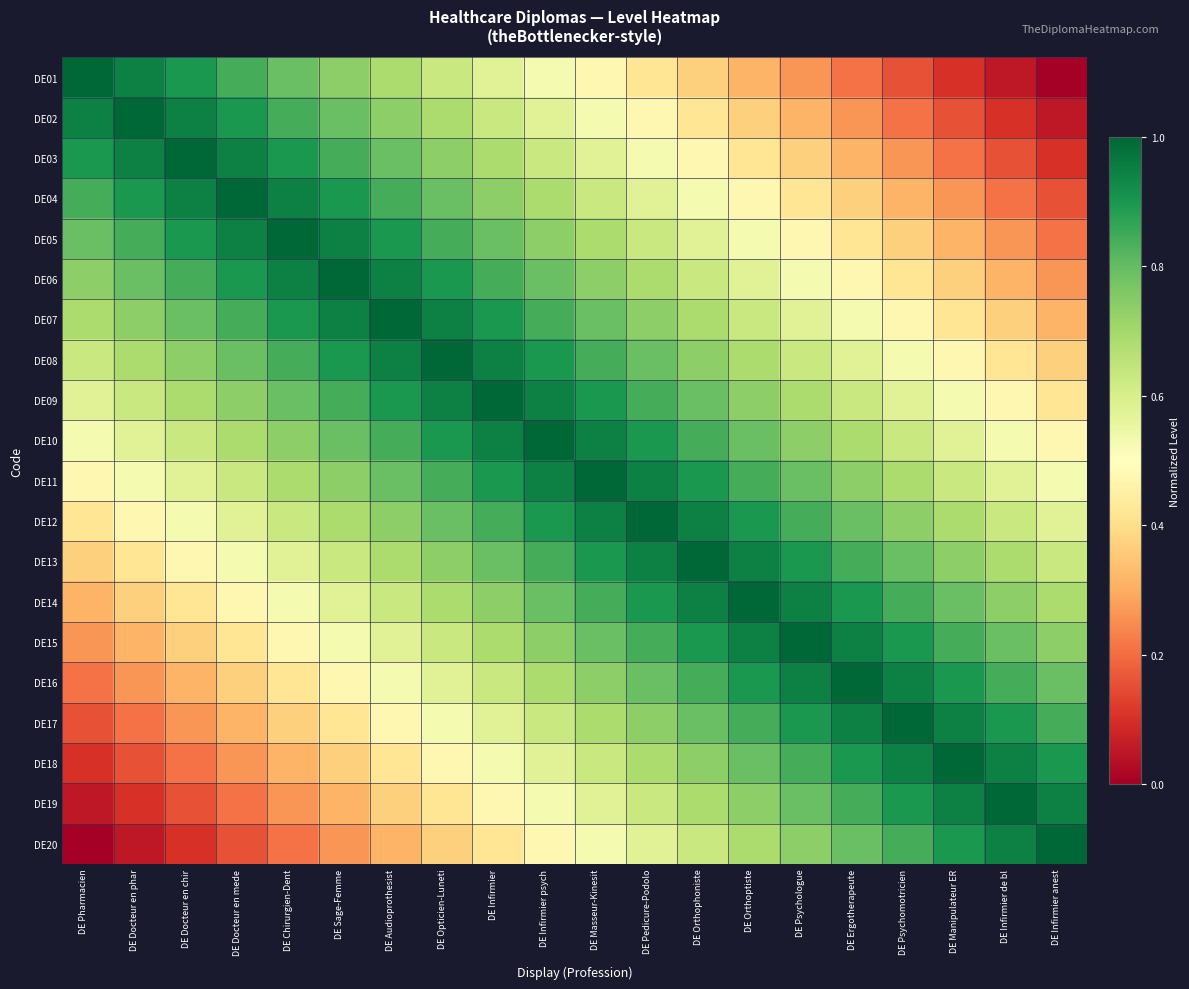

Reading right to left, what are all the values shown in this chart?

DE01: DE Infirmier anest=0.0	DE Infirmier de bl=0.1	DE Manipulateur ER=0.1	DE Psychomotricien=0.2	DE Ergotherapeute=0.2	DE Psychologue=0.3	DE Orthoptiste=0.3	DE Orthophoniste=0.4	DE Pedicure-Podolo=0.4	DE Masseur-Kinesit=0.5	DE Infirmier psych=0.5	DE Infirmier=0.6	DE Opticien-Luneti=0.6	DE Audioprothesist=0.7	DE Sage-Femme=0.7	DE Chirurgien-Dent=0.8	DE Docteur en mede=0.8	DE Docteur en chir=0.9	DE Docteur en phar=0.9	DE Pharmacien=1.0
DE02: DE Infirmier anest=0.1	DE Infirmier de bl=0.1	DE Manipulateur ER=0.2	DE Psychomotricien=0.2	DE Ergotherapeute=0.3	DE Psychologue=0.3	DE Orthoptiste=0.4	DE Orthophoniste=0.4	DE Pedicure-Podolo=0.5	DE Masseur-Kinesit=0.5	DE Infirmier psych=0.6	DE Infirmier=0.6	DE Opticien-Luneti=0.7	DE Audioprothesist=0.7	DE Sage-Femme=0.8	DE Chirurgien-Dent=0.8	DE Docteur en mede=0.9	DE Docteur en chir=0.9	DE Docteur en phar=1.0	DE Pharmacien=0.9
DE03: DE Infirmier anest=0.1	DE Infirmier de bl=0.2	DE Manipulateur ER=0.2	DE Psychomotricien=0.3	DE Ergotherapeute=0.3	DE Psychologue=0.4	DE Orthoptiste=0.4	DE Orthophoniste=0.5	DE Pedicure-Podolo=0.5	DE Masseur-Kinesit=0.6	DE Infirmier psych=0.6	DE Infirmier=0.7	DE Opticien-Luneti=0.7	DE Audioprothesist=0.8	DE Sage-Femme=0.8	DE Chirurgien-Dent=0.9	DE Docteur en mede=0.9	DE Docteur en chir=1.0	DE Docteur en phar=0.9	DE Pharmacien=0.9
DE04: DE Infirmier anest=0.2	DE Infirmier de bl=0.2	DE Manipulateur ER=0.3	DE Psychomotricien=0.3	DE Ergotherapeute=0.4	DE Psychologue=0.4	DE Orthoptiste=0.5	DE Orthophoniste=0.5	DE Pedicure-Podolo=0.6	DE Masseur-Kinesit=0.6	DE Infirmier psych=0.7	DE Infirmier=0.7	DE Opticien-Luneti=0.8	DE Audioprothesist=0.8	DE Sage-Femme=0.9	DE Chirurgien-Dent=0.9	DE Docteur en mede=1.0	DE Docteur en chir=0.9	DE Docteur en phar=0.9	DE Pharmacien=0.8
DE05: DE Infirmier anest=0.2	DE Infirmier de bl=0.3	DE Manipulateur ER=0.3	DE Psychomotricien=0.4	DE Ergotherapeute=0.4	DE Psychologue=0.5	DE Orthoptiste=0.5	DE Orthophoniste=0.6	DE Pedicure-Podolo=0.6	DE Masseur-Kinesit=0.7	DE Infirmier psych=0.7	DE Infirmier=0.8	DE Opticien-Luneti=0.8	DE Audioprothesist=0.9	DE Sage-Femme=0.9	DE Chirurgien-Dent=1.0	DE Docteur en mede=0.9	DE Docteur en chir=0.9	DE Docteur en phar=0.8	DE Pharmacien=0.8
DE06: DE Infirmier anest=0.3	DE Infirmier de bl=0.3	DE Manipulateur ER=0.4	DE Psychomotricien=0.4	DE Ergotherapeute=0.5	DE Psychologue=0.5	DE Orthoptiste=0.6	DE Orthophoniste=0.6	DE Pedicure-Podolo=0.7	DE Masseur-Kinesit=0.7	DE Infirmier psych=0.8	DE Infirmier=0.8	DE Opticien-Luneti=0.9	DE Audioprothesist=0.9	DE Sage-Femme=1.0	DE Chirurgien-Dent=0.9	DE Docteur en mede=0.9	DE Docteur en chir=0.8	DE Docteur en phar=0.8	DE Pharmacien=0.7
DE07: DE Infirmier anest=0.3	DE Infirmier de bl=0.4	DE Manipulateur ER=0.4	DE Psychomotricien=0.5	DE Ergotherapeute=0.5	DE Psychologue=0.6	DE Orthoptiste=0.6	DE Orthophoniste=0.7	DE Pedicure-Podolo=0.7	DE Masseur-Kinesit=0.8	DE Infirmier psych=0.8	DE Infirmier=0.9	DE Opticien-Luneti=0.9	DE Audioprothesist=1.0	DE Sage-Femme=0.9	DE Chirurgien-Dent=0.9	DE Docteur en mede=0.8	DE Docteur en chir=0.8	DE Docteur en phar=0.7	DE Pharmacien=0.7
DE08: DE Infirmier anest=0.4	DE Infirmier de bl=0.4	DE Manipulateur ER=0.5	DE Psychomotricien=0.5	DE Ergotherapeute=0.6	DE Psychologue=0.6	DE Orthoptiste=0.7	DE Orthophoniste=0.7	DE Pedicure-Podolo=0.8	DE Masseur-Kinesit=0.8	DE Infirmier psych=0.9	DE Infirmier=0.9	DE Opticien-Luneti=1.0	DE Audioprothesist=0.9	DE Sage-Femme=0.9	DE Chirurgien-Dent=0.8	DE Docteur en mede=0.8	DE Docteur en chir=0.7	DE Docteur en phar=0.7	DE Pharmacien=0.6
DE09: DE Infirmier anest=0.4	DE Infirmier de bl=0.5	DE Manipulateur ER=0.5	DE Psychomotricien=0.6	DE Ergotherapeute=0.6	DE Psychologue=0.7	DE Orthoptiste=0.7	DE Orthophoniste=0.8	DE Pedicure-Podolo=0.8	DE Masseur-Kinesit=0.9	DE Infirmier psych=0.9	DE Infirmier=1.0	DE Opticien-Luneti=0.9	DE Audioprothesist=0.9	DE Sage-Femme=0.8	DE Chirurgien-Dent=0.8	DE Docteur en mede=0.7	DE Docteur en chir=0.7	DE Docteur en phar=0.6	DE Pharmacien=0.6
DE10: DE Infirmier anest=0.5	DE Infirmier de bl=0.5	DE Manipulateur ER=0.6	DE Psychomotricien=0.6	DE Ergotherapeute=0.7	DE Psychologue=0.7	DE Orthoptiste=0.8	DE Orthophoniste=0.8	DE Pedicure-Podolo=0.9	DE Masseur-Kinesit=0.9	DE Infirmier psych=1.0	DE Infirmier=0.9	DE Opticien-Luneti=0.9	DE Audioprothesist=0.8	DE Sage-Femme=0.8	DE Chirurgien-Dent=0.7	DE Docteur en mede=0.7	DE Docteur en chir=0.6	DE Docteur en phar=0.6	DE Pharmacien=0.5
DE11: DE Infirmier anest=0.5	DE Infirmier de bl=0.6	DE Manipulateur ER=0.6	DE Psychomotricien=0.7	DE Ergotherapeute=0.7	DE Psychologue=0.8	DE Orthoptiste=0.8	DE Orthophoniste=0.9	DE Pedicure-Podolo=0.9	DE Masseur-Kinesit=1.0	DE Infirmier psych=0.9	DE Infirmier=0.9	DE Opticien-Luneti=0.8	DE Audioprothesist=0.8	DE Sage-Femme=0.7	DE Chirurgien-Dent=0.7	DE Docteur en mede=0.6	DE Docteur en chir=0.6	DE Docteur en phar=0.5	DE Pharmacien=0.5
DE12: DE Infirmier anest=0.6	DE Infirmier de bl=0.6	DE Manipulateur ER=0.7	DE Psychomotricien=0.7	DE Ergotherapeute=0.8	DE Psychologue=0.8	DE Orthoptiste=0.9	DE Orthophoniste=0.9	DE Pedicure-Podolo=1.0	DE Masseur-Kinesit=0.9	DE Infirmier psych=0.9	DE Infirmier=0.8	DE Opticien-Luneti=0.8	DE Audioprothesist=0.7	DE Sage-Femme=0.7	DE Chirurgien-Dent=0.6	DE Docteur en mede=0.6	DE Docteur en chir=0.5	DE Docteur en phar=0.5	DE Pharmacien=0.4
DE13: DE Infirmier anest=0.6	DE Infirmier de bl=0.7	DE Manipulateur ER=0.7	DE Psychomotricien=0.8	DE Ergotherapeute=0.8	DE Psychologue=0.9	DE Orthoptiste=0.9	DE Orthophoniste=1.0	DE Pedicure-Podolo=0.9	DE Masseur-Kinesit=0.9	DE Infirmier psych=0.8	DE Infirmier=0.8	DE Opticien-Luneti=0.7	DE Audioprothesist=0.7	DE Sage-Femme=0.6	DE Chirurgien-Dent=0.6	DE Docteur en mede=0.5	DE Docteur en chir=0.5	DE Docteur en phar=0.4	DE Pharmacien=0.4
DE14: DE Infirmier anest=0.7	DE Infirmier de bl=0.7	DE Manipulateur ER=0.8	DE Psychomotricien=0.8	DE Ergotherapeute=0.9	DE Psychologue=0.9	DE Orthoptiste=1.0	DE Orthophoniste=0.9	DE Pedicure-Podolo=0.9	DE Masseur-Kinesit=0.8	DE Infirmier psych=0.8	DE Infirmier=0.7	DE Opticien-Luneti=0.7	DE Audioprothesist=0.6	DE Sage-Femme=0.6	DE Chirurgien-Dent=0.5	DE Docteur en mede=0.5	DE Docteur en chir=0.4	DE Docteur en phar=0.4	DE Pharmacien=0.3
DE15: DE Infirmier anest=0.7	DE Infirmier de bl=0.8	DE Manipulateur ER=0.8	DE Psychomotricien=0.9	DE Ergotherapeute=0.9	DE Psychologue=1.0	DE Orthoptiste=0.9	DE Orthophoniste=0.9	DE Pedicure-Podolo=0.8	DE Masseur-Kinesit=0.8	DE Infirmier psych=0.7	DE Infirmier=0.7	DE Opticien-Luneti=0.6	DE Audioprothesist=0.6	DE Sage-Femme=0.5	DE Chirurgien-Dent=0.5	DE Docteur en mede=0.4	DE Docteur en chir=0.4	DE Docteur en phar=0.3	DE Pharmacien=0.3
DE16: DE Infirmier anest=0.8	DE Infirmier de bl=0.8	DE Manipulateur ER=0.9	DE Psychomotricien=0.9	DE Ergotherapeute=1.0	DE Psychologue=0.9	DE Orthoptiste=0.9	DE Orthophoniste=0.8	DE Pedicure-Podolo=0.8	DE Masseur-Kinesit=0.7	DE Infirmier psych=0.7	DE Infirmier=0.6	DE Opticien-Luneti=0.6	DE Audioprothesist=0.5	DE Sage-Femme=0.5	DE Chirurgien-Dent=0.4	DE Docteur en mede=0.4	DE Docteur en chir=0.3	DE Docteur en phar=0.3	DE Pharmacien=0.2
DE17: DE Infirmier anest=0.8	DE Infirmier de bl=0.9	DE Manipulateur ER=0.9	DE Psychomotricien=1.0	DE Ergotherapeute=0.9	DE Psychologue=0.9	DE Orthoptiste=0.8	DE Orthophoniste=0.8	DE Pedicure-Podolo=0.7	DE Masseur-Kinesit=0.7	DE Infirmier psych=0.6	DE Infirmier=0.6	DE Opticien-Luneti=0.5	DE Audioprothesist=0.5	DE Sage-Femme=0.4	DE Chirurgien-Dent=0.4	DE Docteur en mede=0.3	DE Docteur en chir=0.3	DE Docteur en phar=0.2	DE Pharmacien=0.2
DE18: DE Infirmier anest=0.9	DE Infirmier de bl=0.9	DE Manipulateur ER=1.0	DE Psychomotricien=0.9	DE Ergotherapeute=0.9	DE Psychologue=0.8	DE Orthoptiste=0.8	DE Orthophoniste=0.7	DE Pedicure-Podolo=0.7	DE Masseur-Kinesit=0.6	DE Infirmier psych=0.6	DE Infirmier=0.5	DE Opticien-Luneti=0.5	DE Audioprothesist=0.4	DE Sage-Femme=0.4	DE Chirurgien-Dent=0.3	DE Docteur en mede=0.3	DE Docteur en chir=0.2	DE Docteur en phar=0.2	DE Pharmacien=0.1
DE19: DE Infirmier anest=0.9	DE Infirmier de bl=1.0	DE Manipulateur ER=0.9	DE Psychomotricien=0.9	DE Ergotherapeute=0.8	DE Psychologue=0.8	DE Orthoptiste=0.7	DE Orthophoniste=0.7	DE Pedicure-Podolo=0.6	DE Masseur-Kinesit=0.6	DE Infirmier psych=0.5	DE Infirmier=0.5	DE Opticien-Luneti=0.4	DE Audioprothesist=0.4	DE Sage-Femme=0.3	DE Chirurgien-Dent=0.3	DE Docteur en mede=0.2	DE Docteur en chir=0.2	DE Docteur en phar=0.1	DE Pharmacien=0.1
DE20: DE Infirmier anest=1.0	DE Infirmier de bl=0.9	DE Manipulateur ER=0.9	DE Psychomotricien=0.8	DE Ergotherapeute=0.8	DE Psychologue=0.7	DE Orthoptiste=0.7	DE Orthophoniste=0.6	DE Pedicure-Podolo=0.6	DE Masseur-Kinesit=0.5	DE Infirmier psych=0.5	DE Infirmier=0.4	DE Opticien-Luneti=0.4	DE Audioprothesist=0.3	DE Sage-Femme=0.3	DE Chirurgien-Dent=0.2	DE Docteur en mede=0.2	DE Docteur en chir=0.1	DE Docteur en phar=0.1	DE Pharmacien=0.0